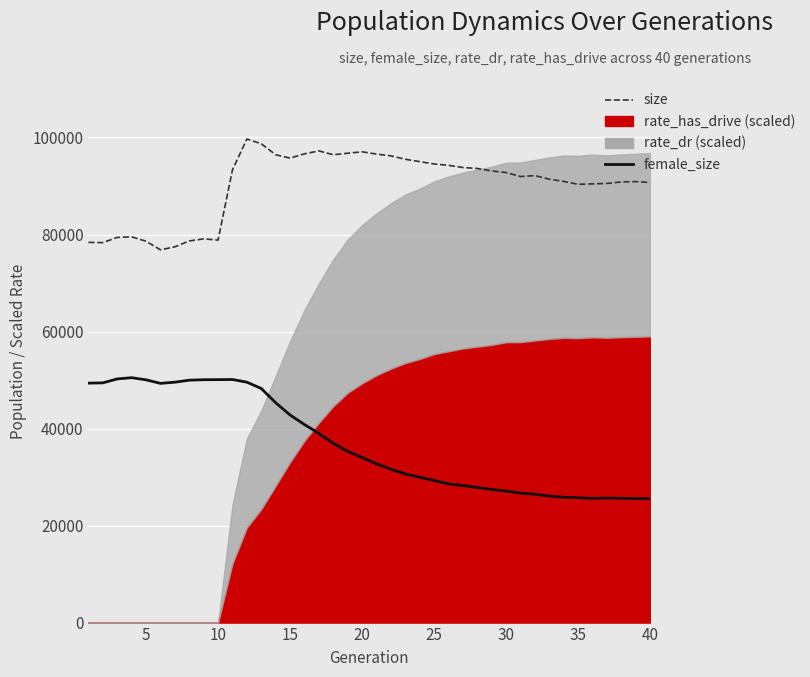

Is it true that size equals 179017 at 11?

False